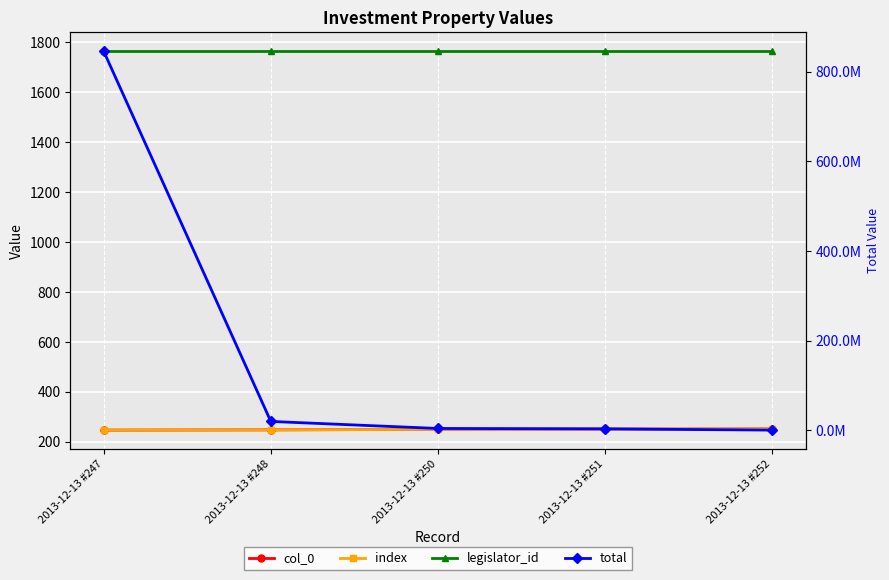

True or false: total has a value of 5483911 at 2013-12-13 #251.

False